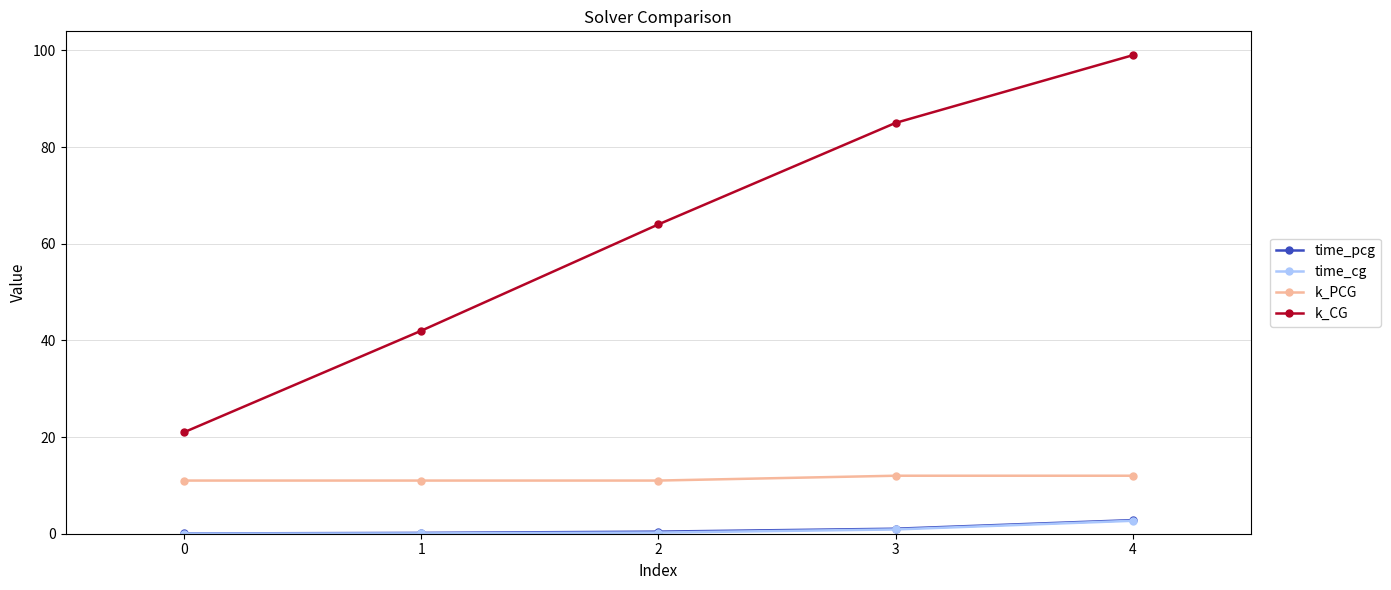

What is the maximum value shown in the chart?

99.0